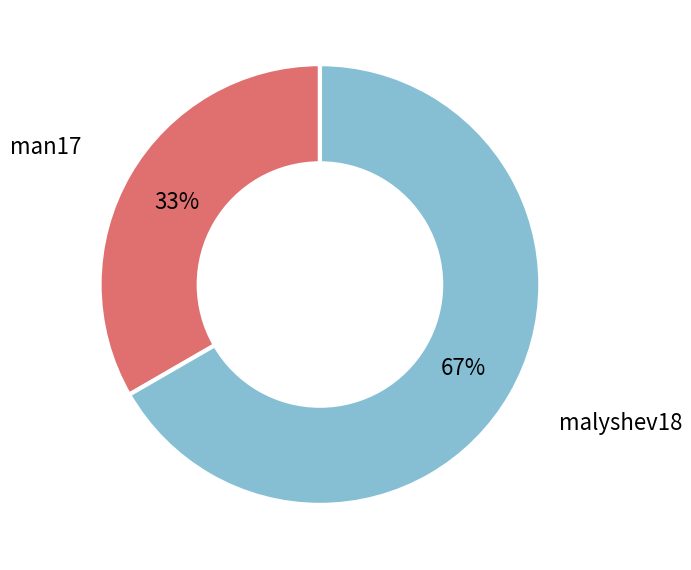

To the nearest percent, what is the combined percentage of man17 and malyshev18?

100%